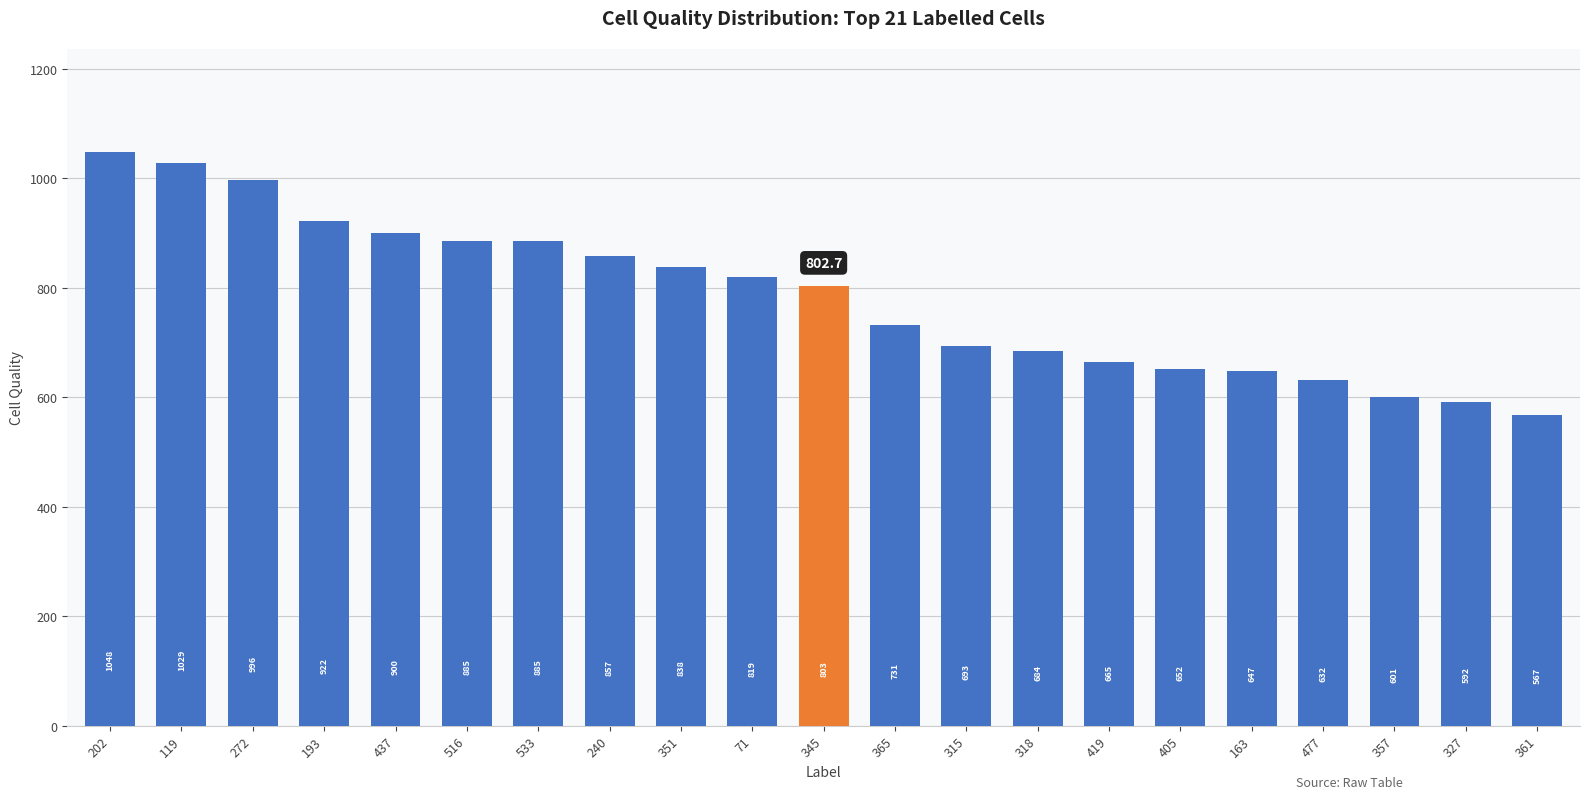

Are the bars grouped side by side (vs. stacked)?

No